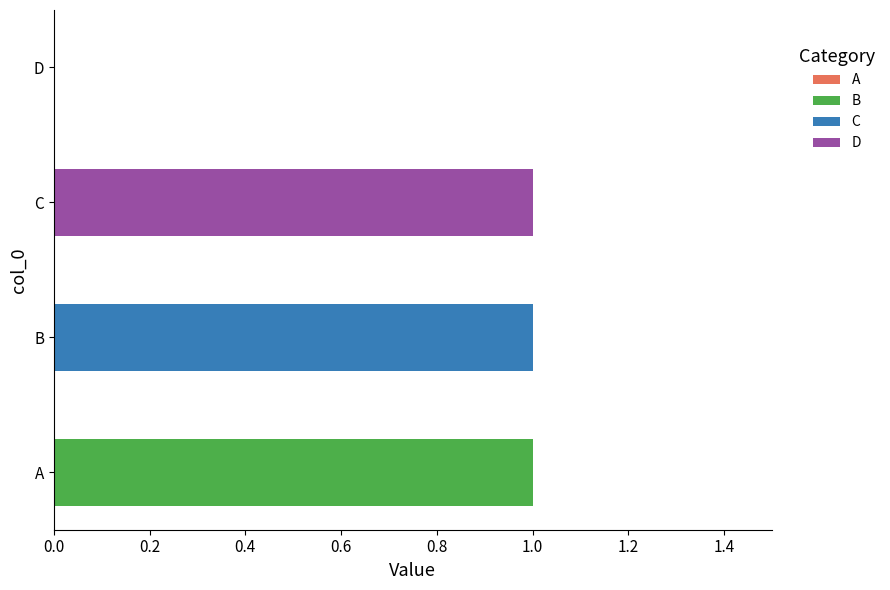

Which category has the highest value in the B series?

A